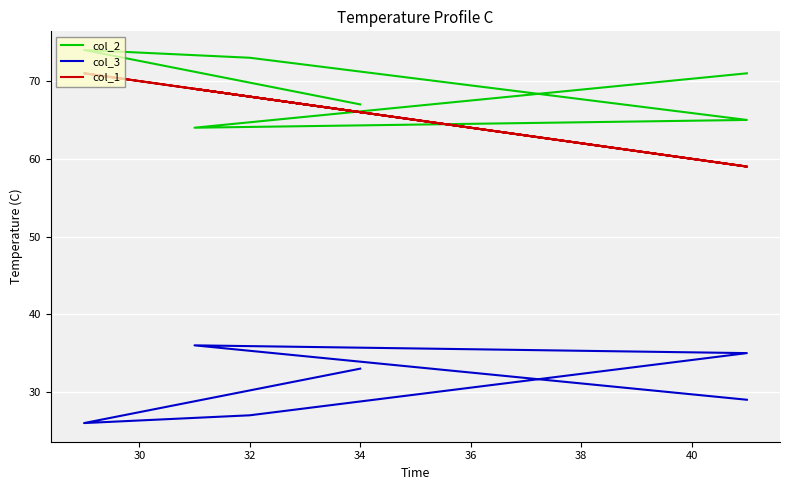

What is the sum of the col_2 values at 32 and 30?

147